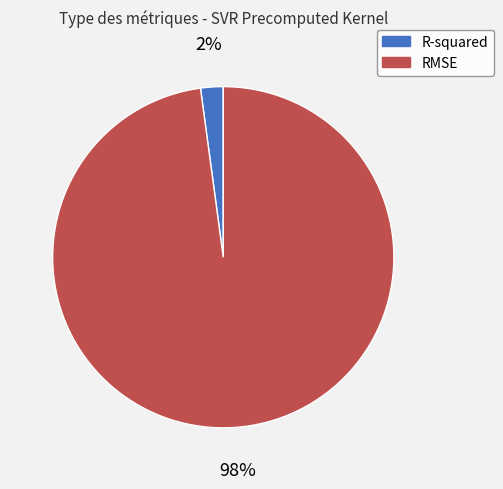

How many segments does this pie chart have?

2